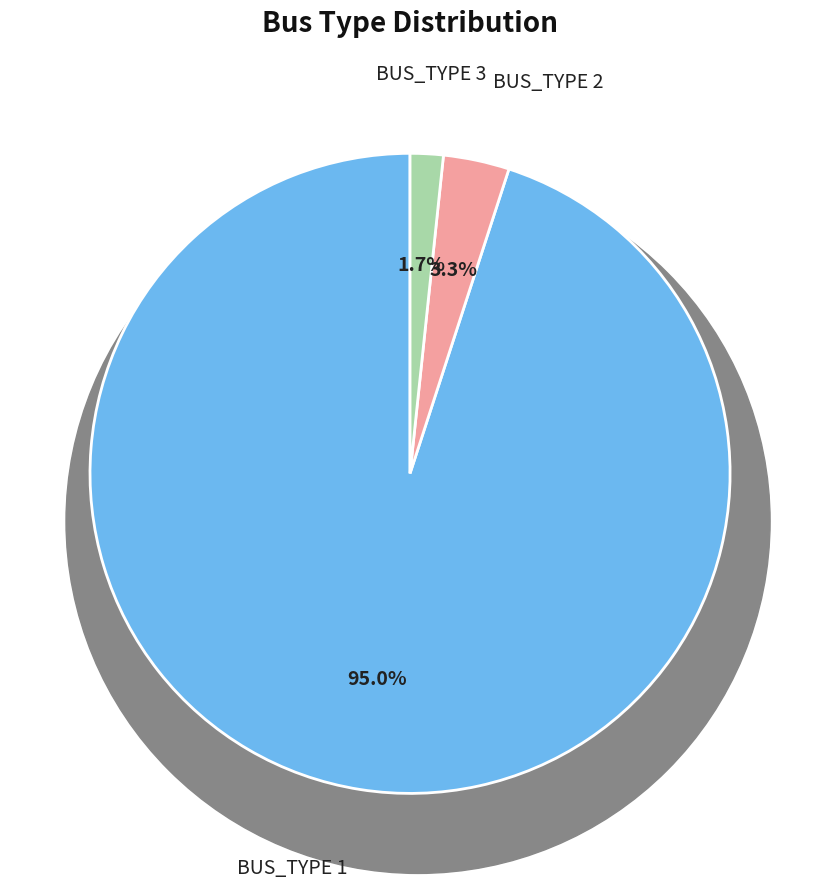

Combined, what portion of the pie is BUS_TYPE 1 and BUS_TYPE 2?

98.3%